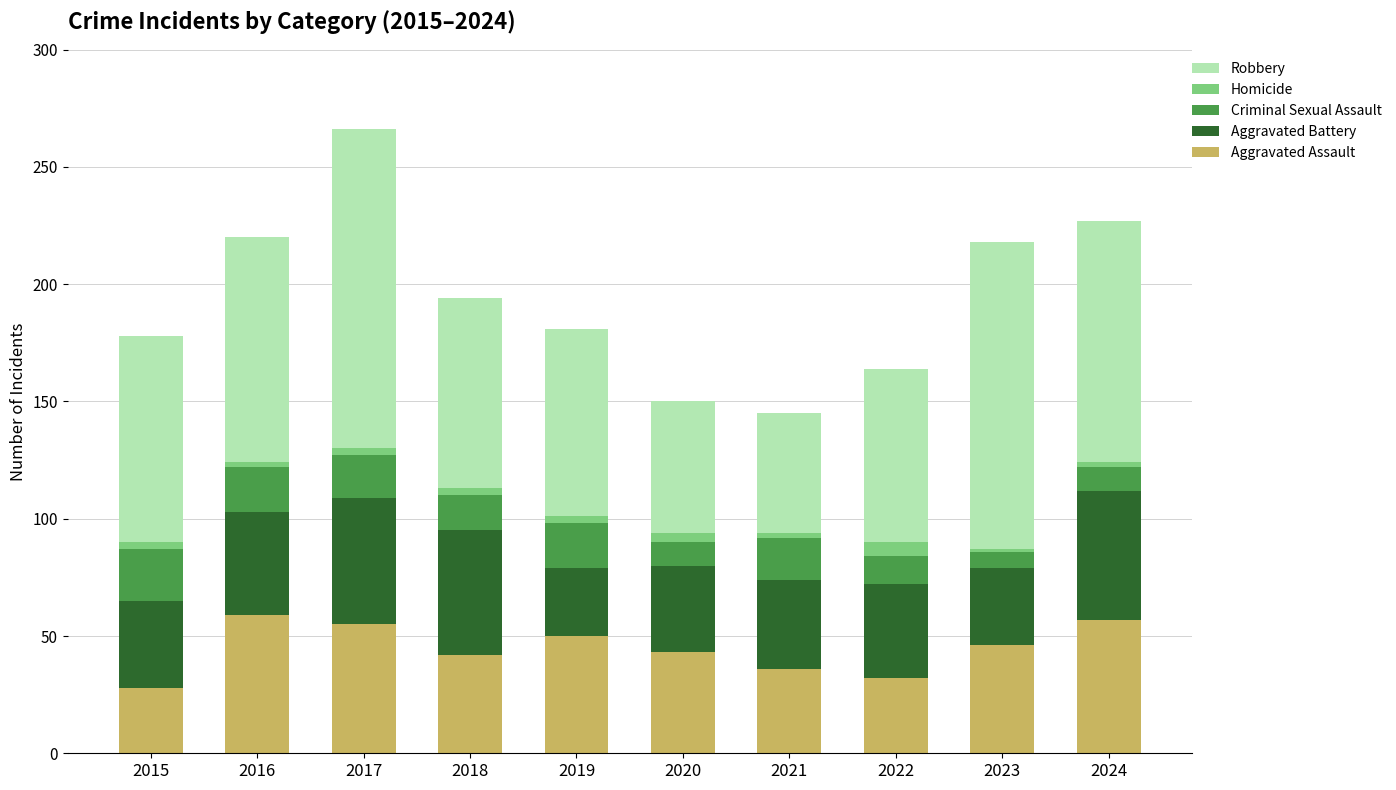

What is the difference between the maximum and minimum values in the Aggravated Assault series?

31